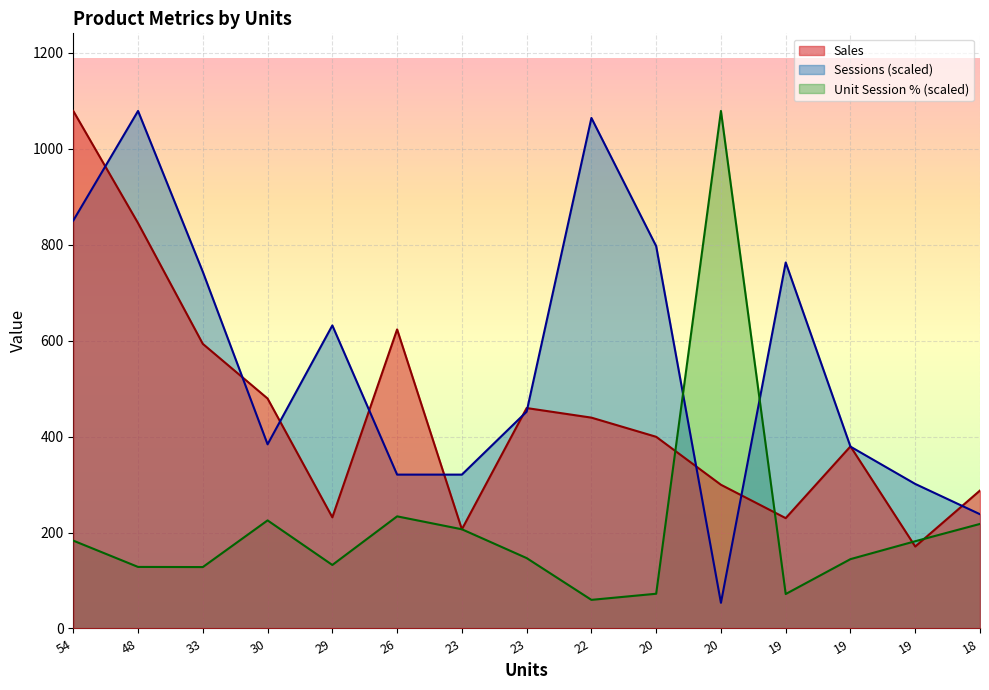

What is the value of the Sales point at the 7th from the left?

206.8